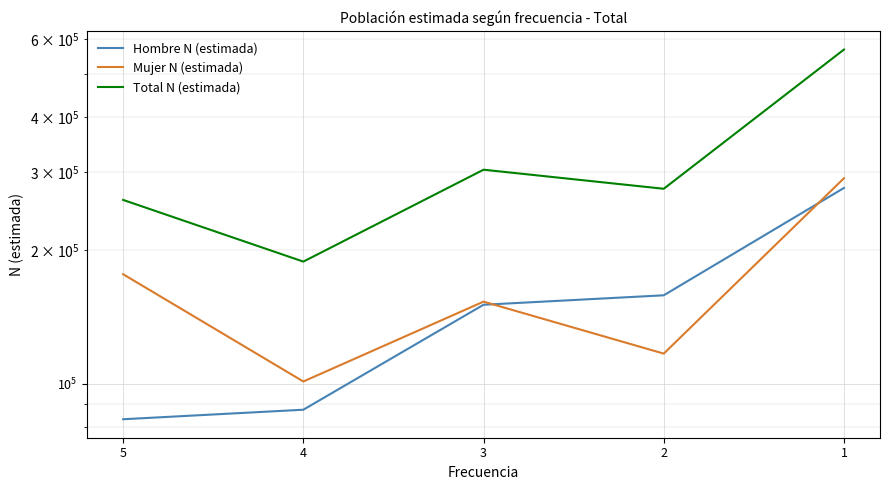

The Total N (estimada) series shows 99670 at 2. True or false?

False